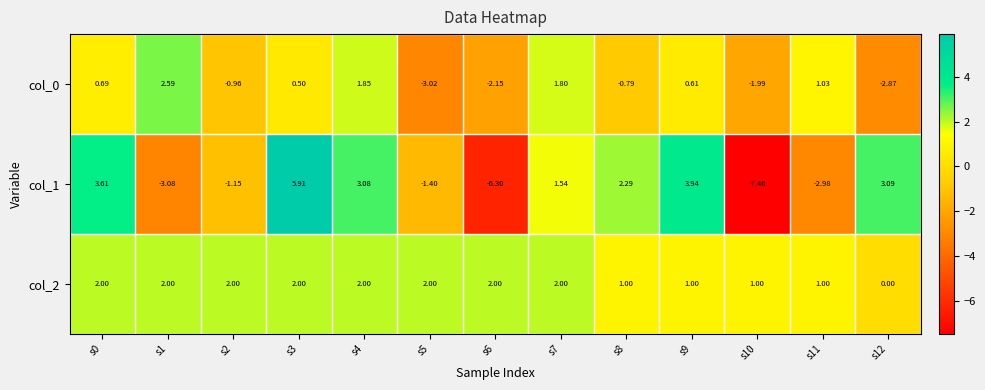

Is the value of col_0 at s11 greater than the value of col_1 at s3?

No